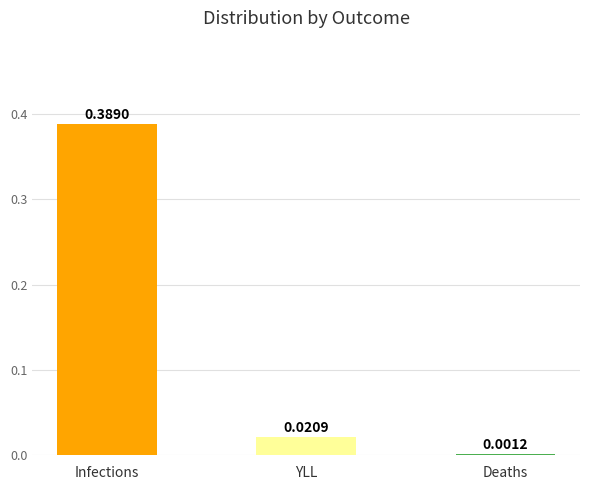

Where is the data nearest to the value 0?

Deaths